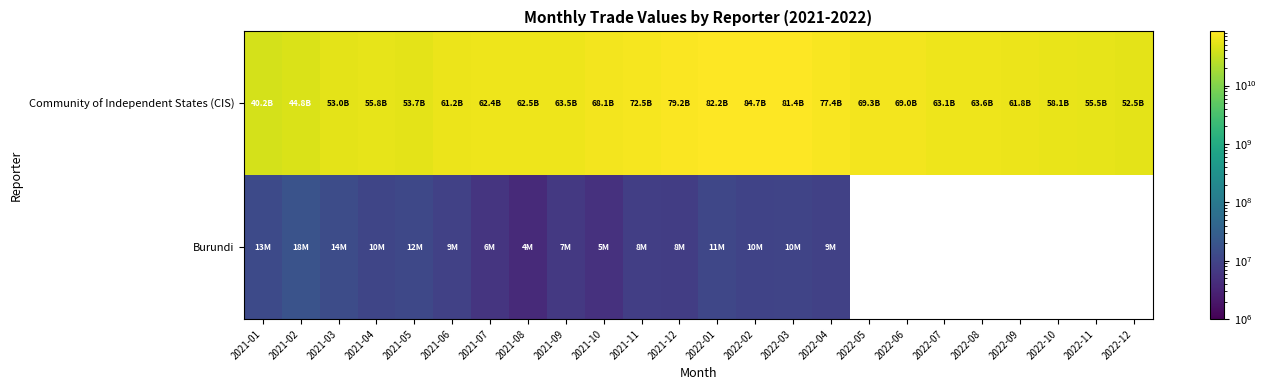

Rank the series by their maximum value, from highest to lowest.

Community of Independent States (CIS), Burundi